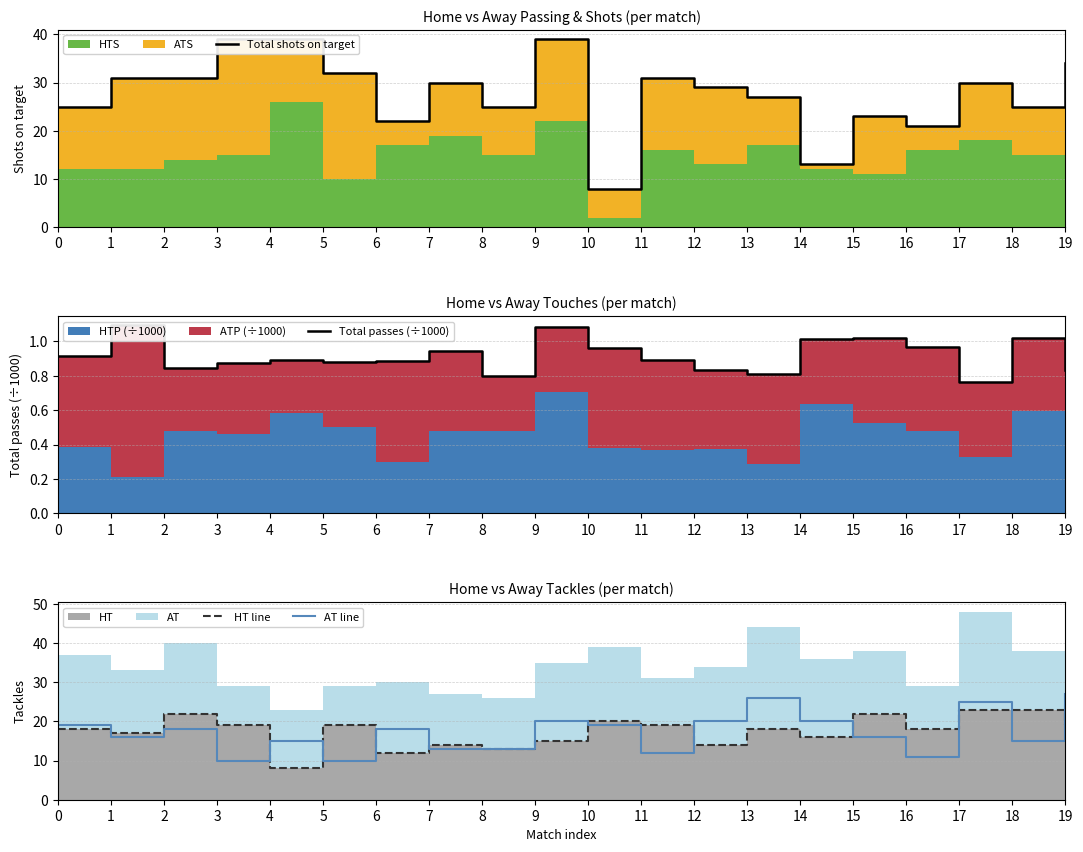

True or false: HT line has a value of 20.6 at 9.

False